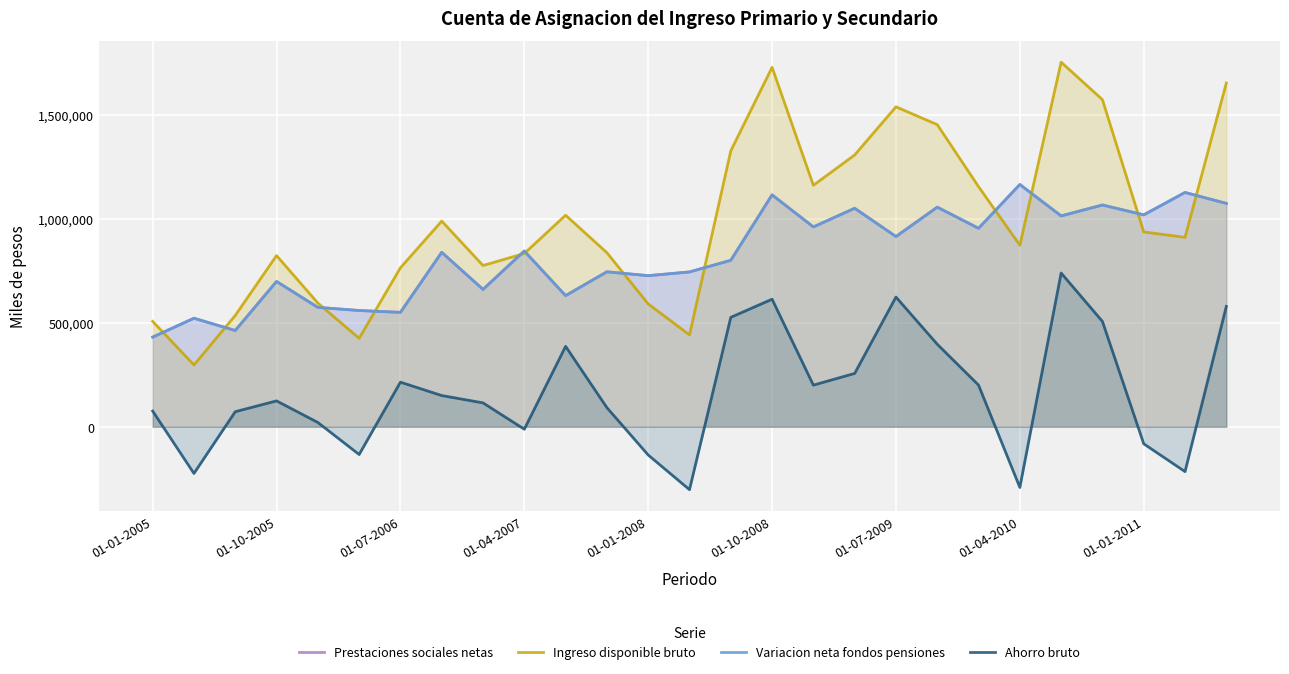

What is the total value across all series at 26?

4377313